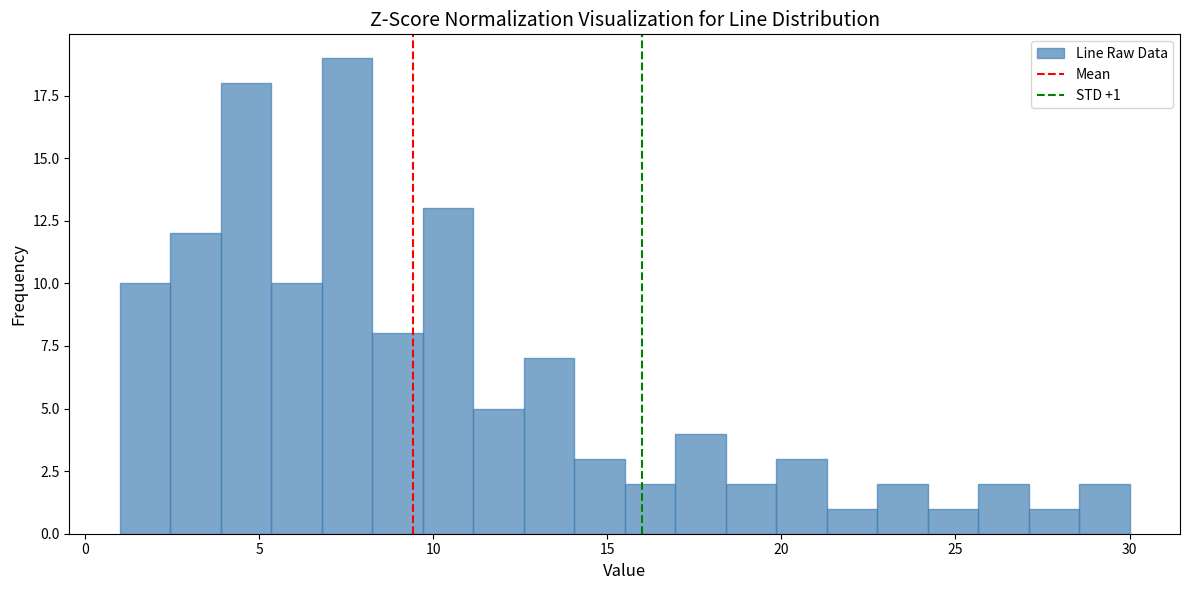

Read against the x-axis, roughly where is the centre of the tallest bar?

7.5